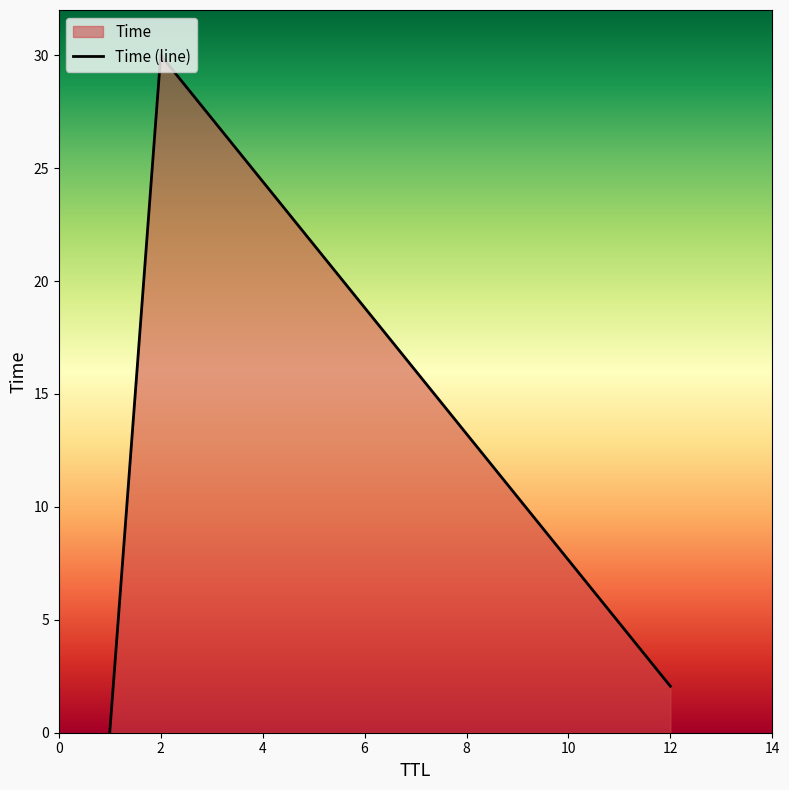

Reading left to right, extract all data points from this chart.

0.0	30.0	2.1